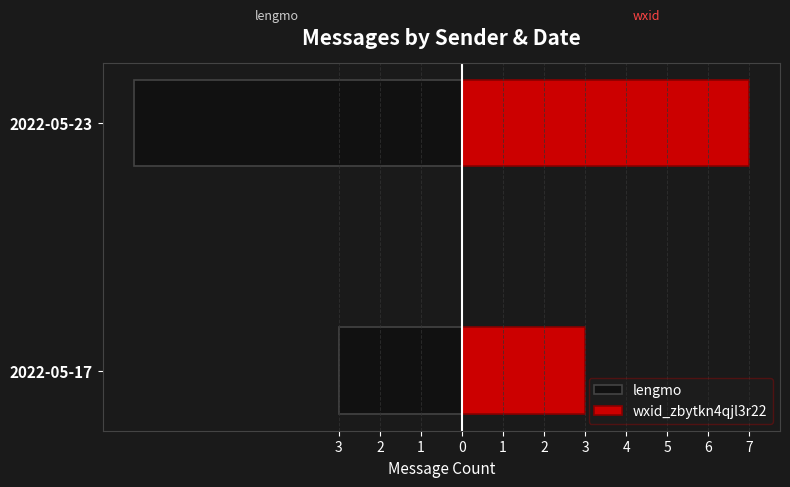

Are the bars horizontal?

Yes